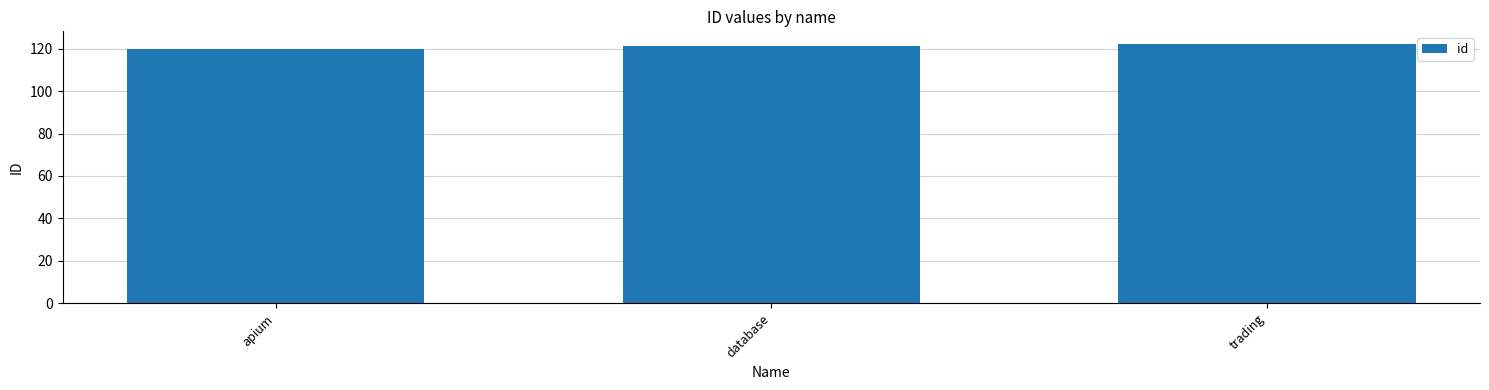

The chart shows a value of 212 at database. True or false?

False